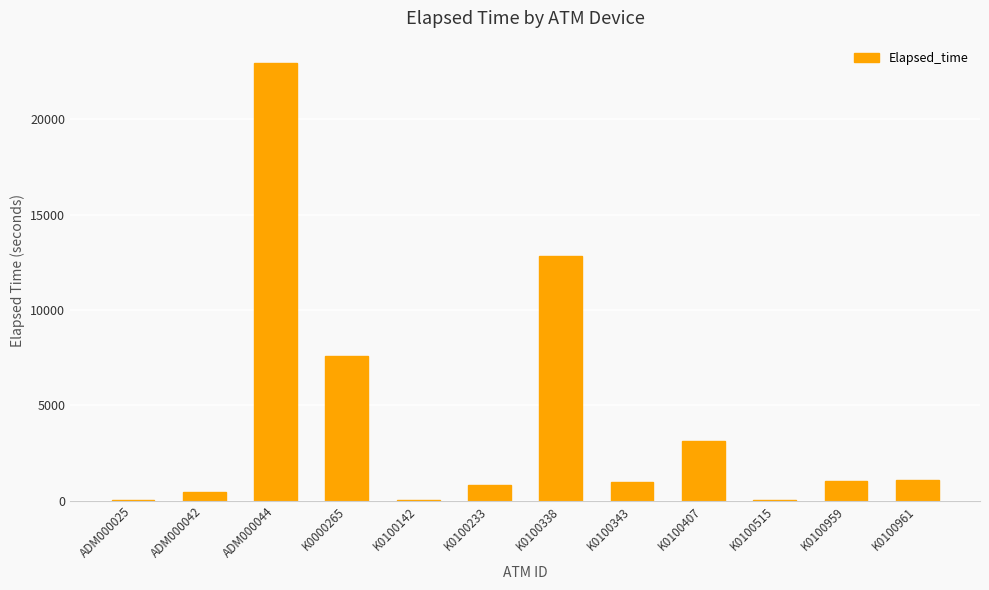

What is the difference between the values at K0100407 and K0100515?

3105